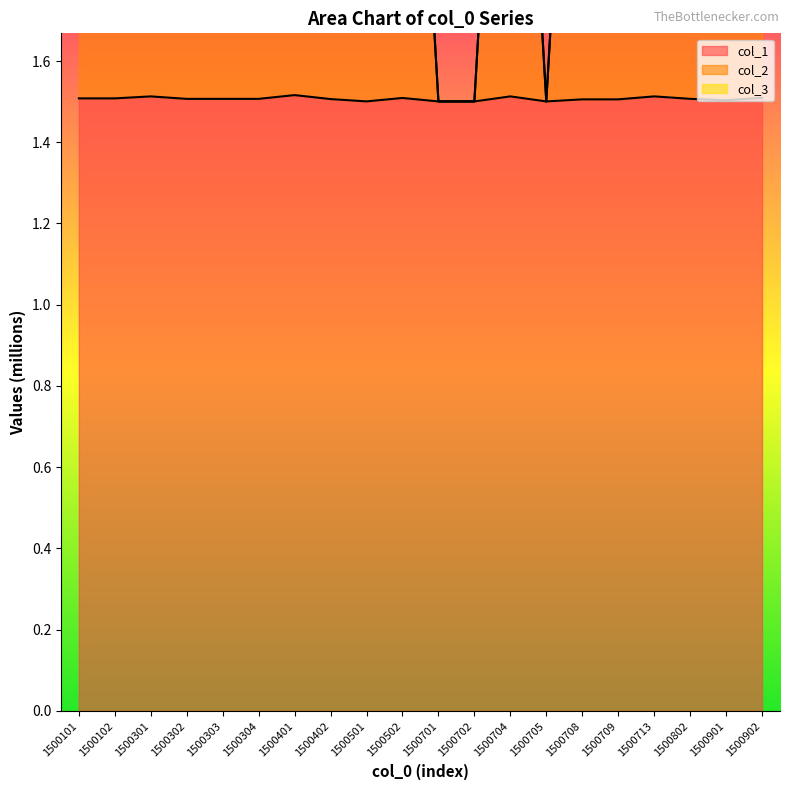

What is the sum of the col_2 values at 1500713 and 1500705?

4.5